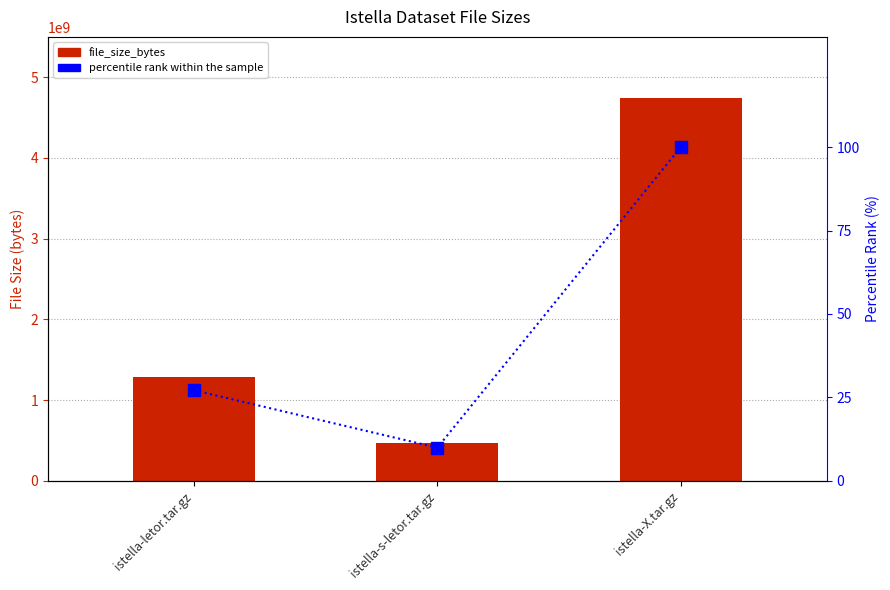

What is the difference between the highest and lowest values at istella-s-letor.tar.gz?

472129605.0